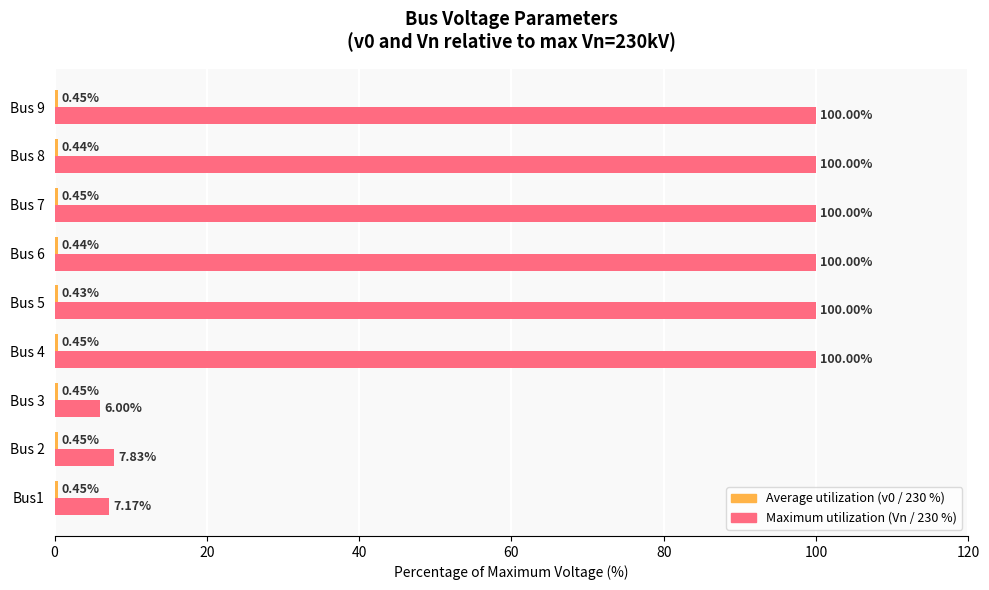

What is the total value across all series at Bus 6?

100.4